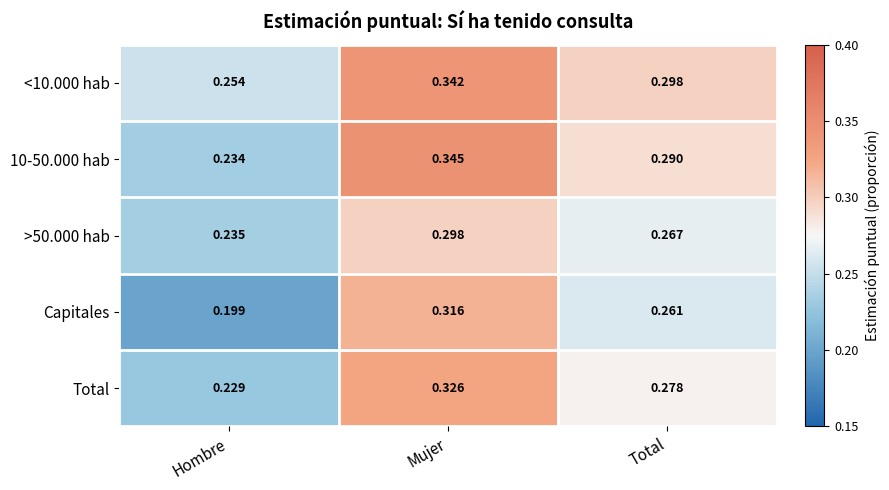

Which series has the widest spread of values?

Capitales